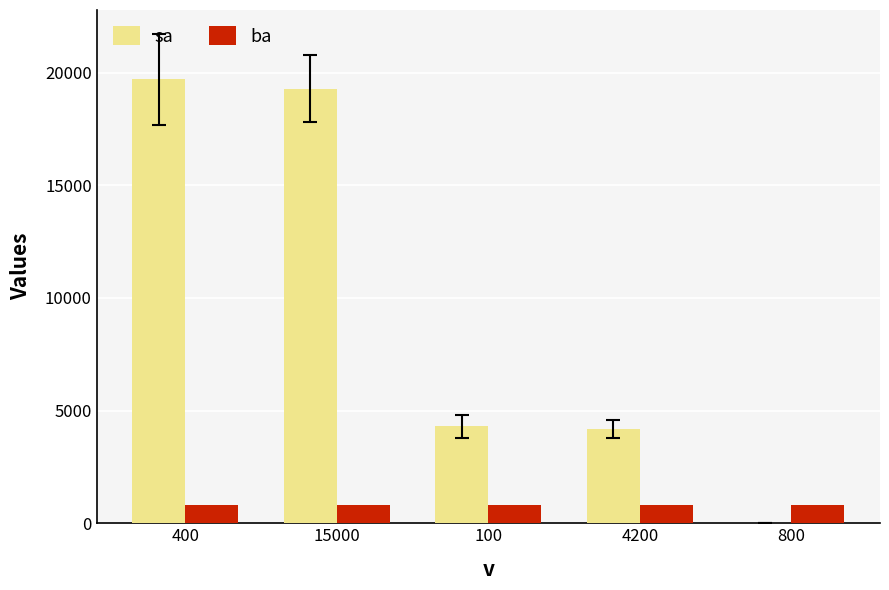

What is the total value across all series at 4200?

5000